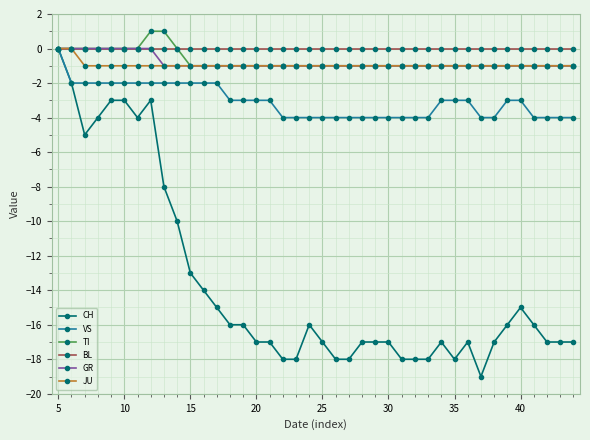

Which series has the widest spread of values?

CH